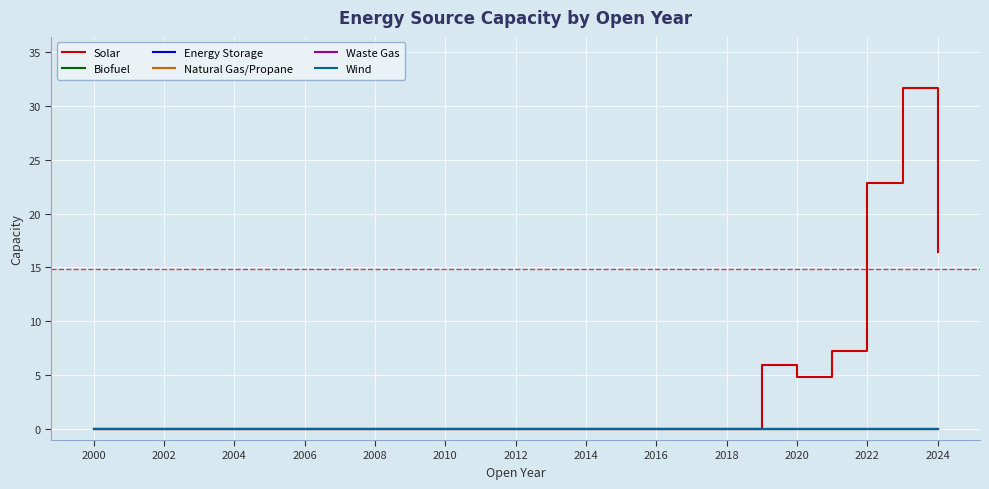

Does the chart have visible grid lines?

Yes